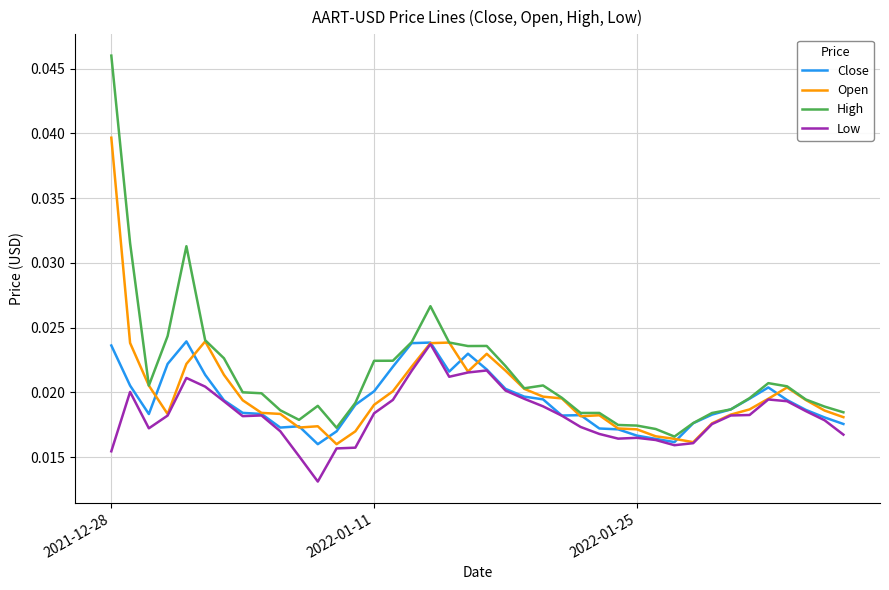

Which series has the largest total across all categories?

High